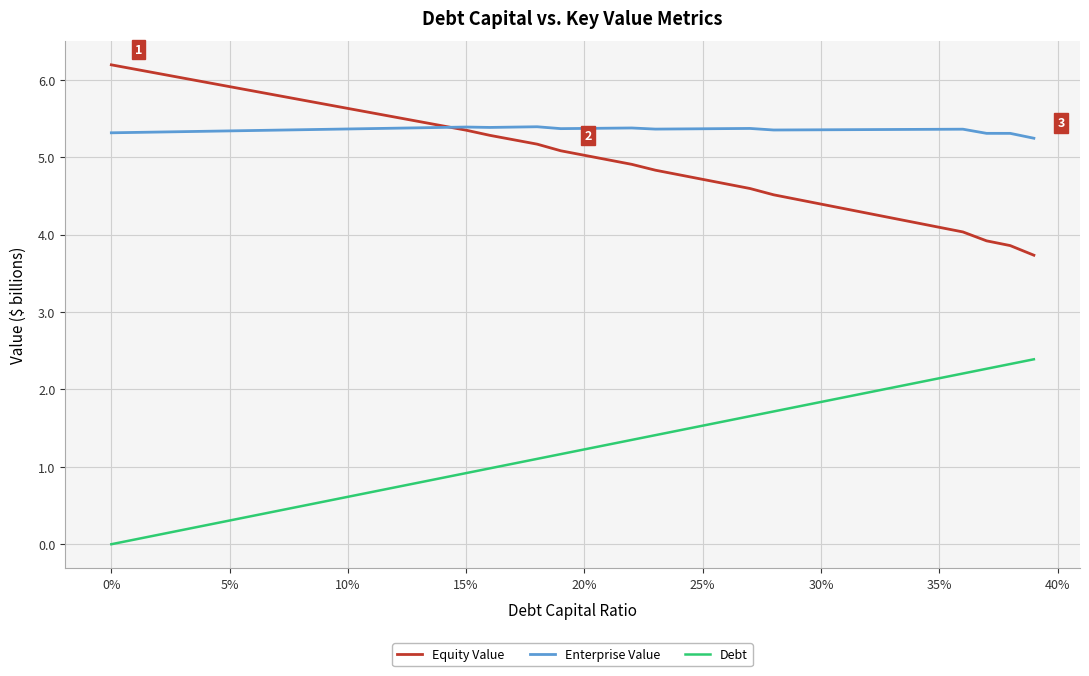

Which series has the largest total across all categories?

Enterprise Value